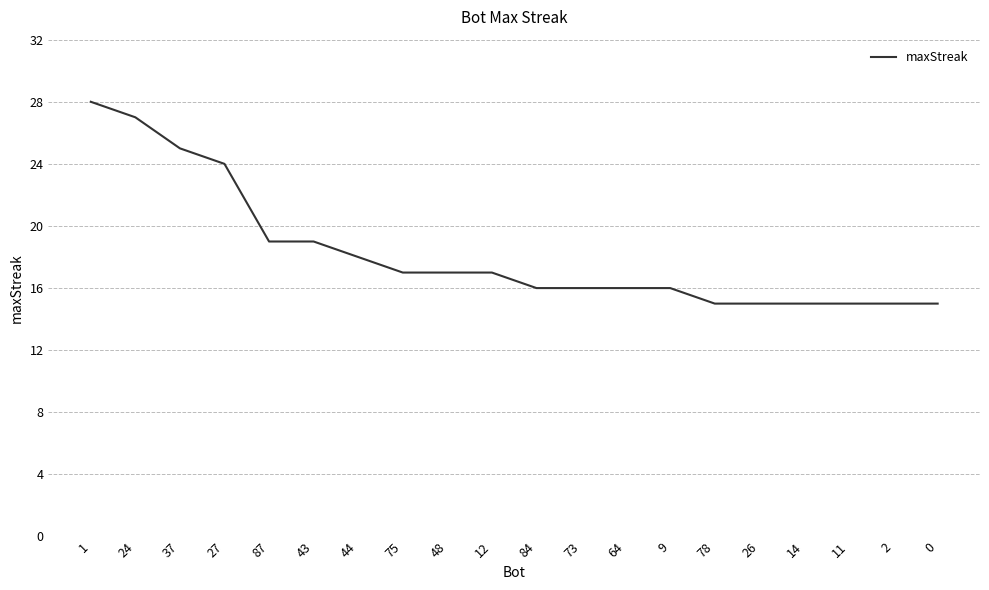

How many lines are shown in the chart?

1